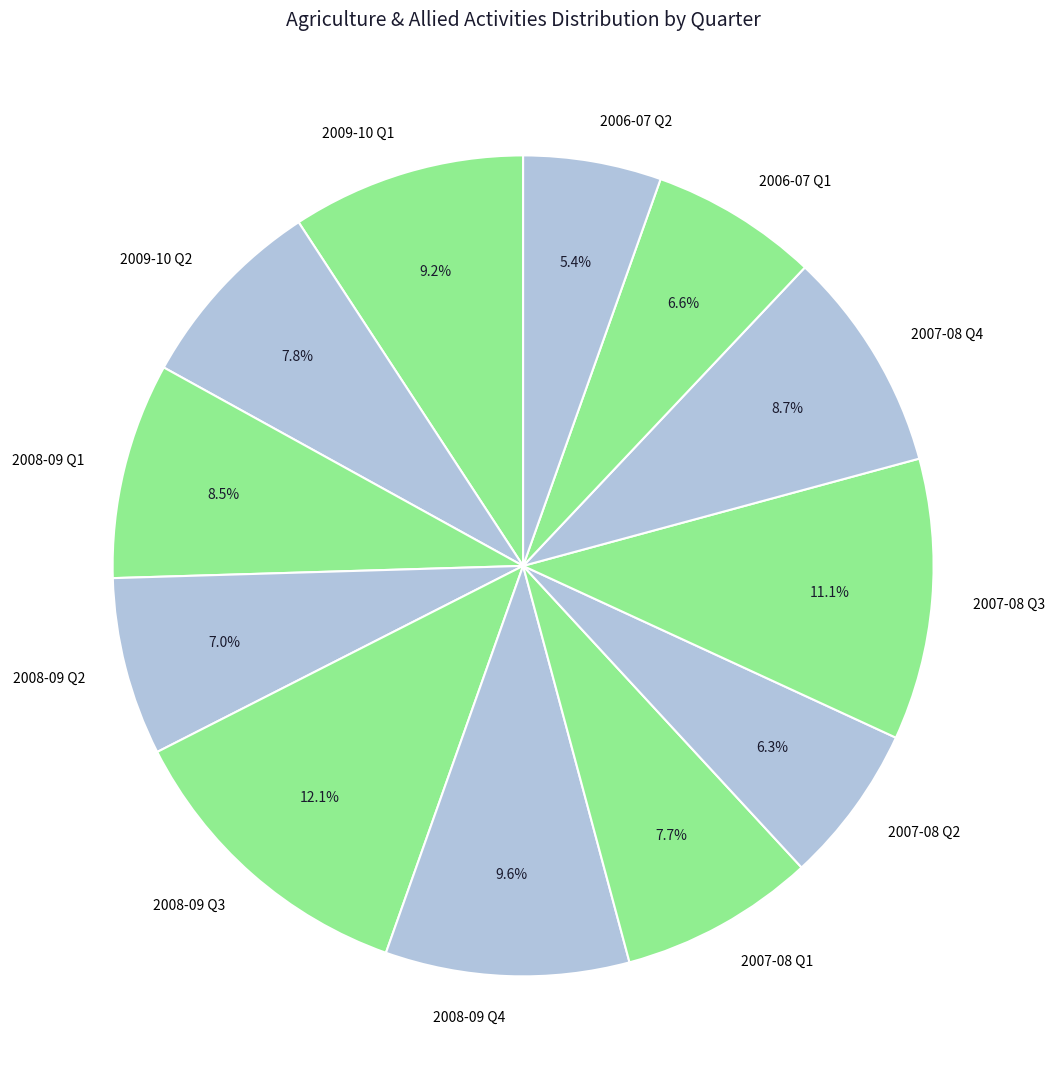

Which slice is the smallest?

2006-07 Q2